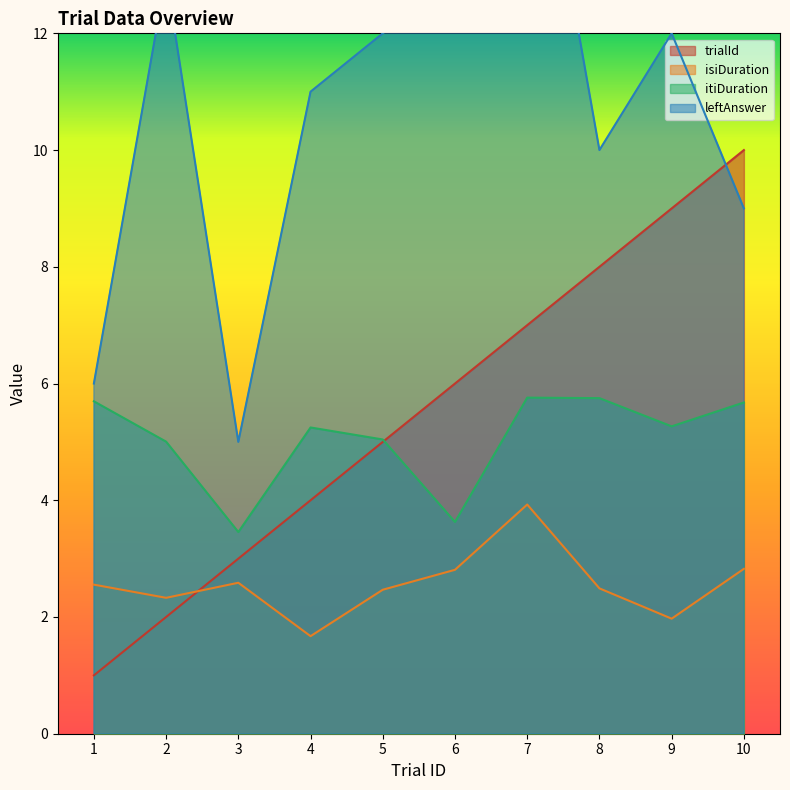

The leftAnswer series shows 7.5 at 4. True or false?

False